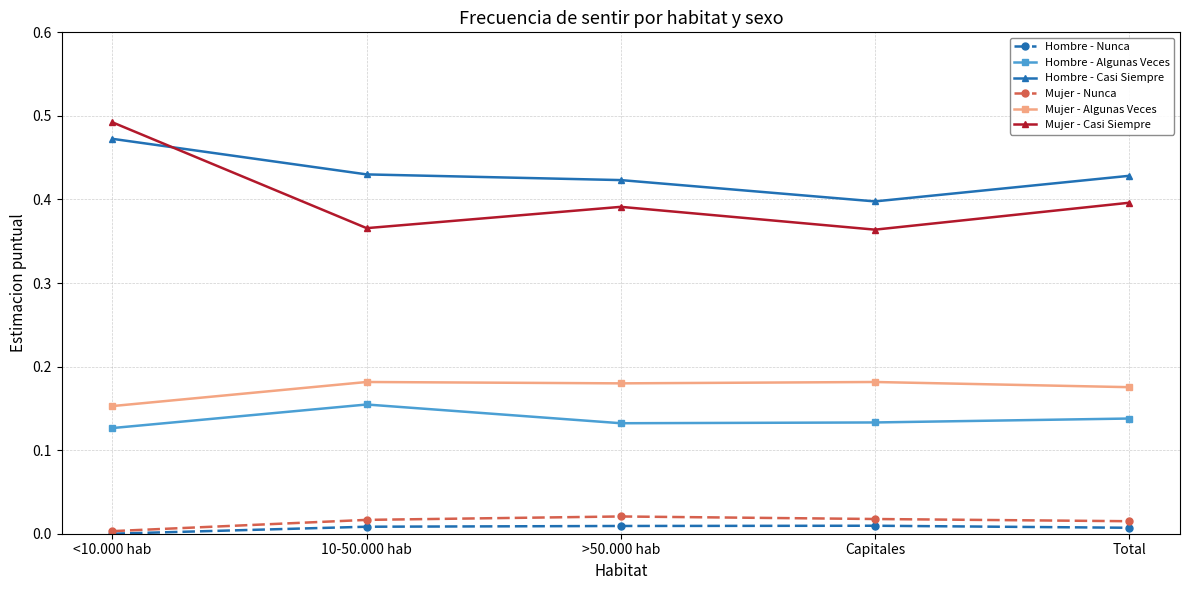

Is it true that Mujer - Algunas Veces equals 0.0 at <10.000 hab?

False